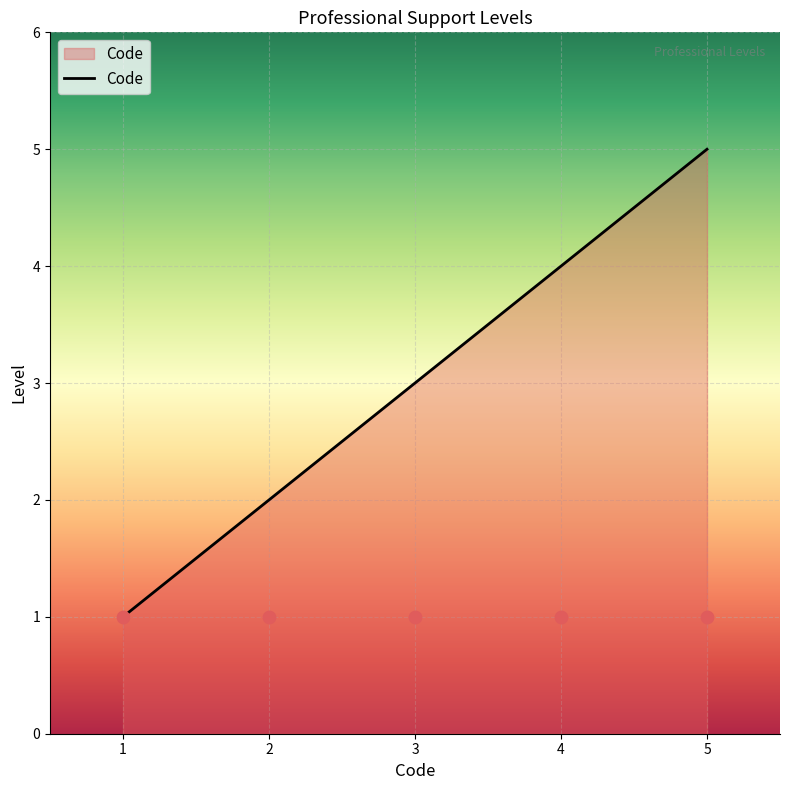

At which label does Code reach its peak?

5